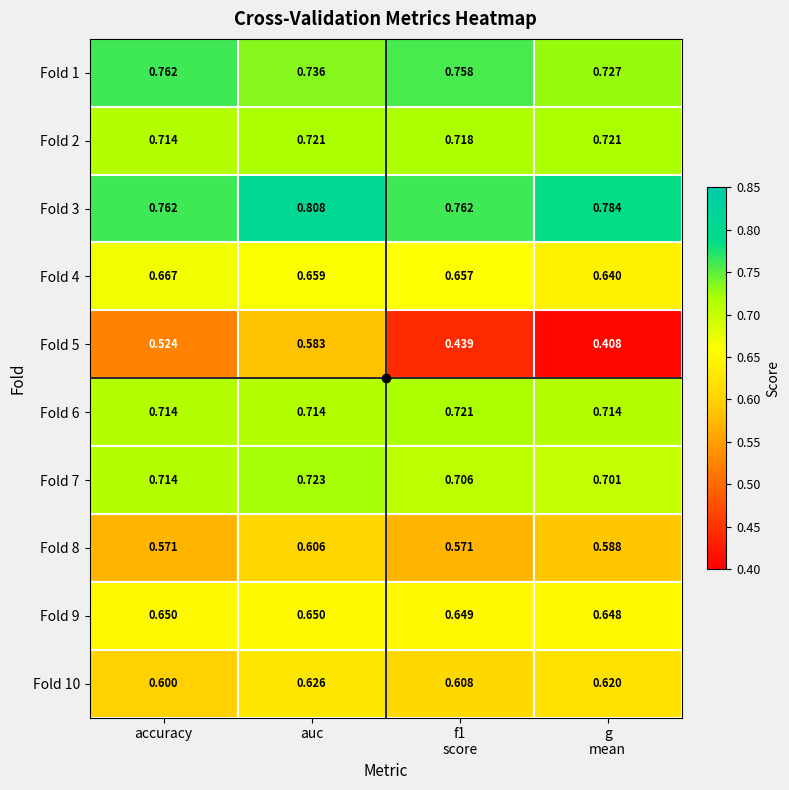

Which category has the lowest value in the Fold 2 series?

accuracy